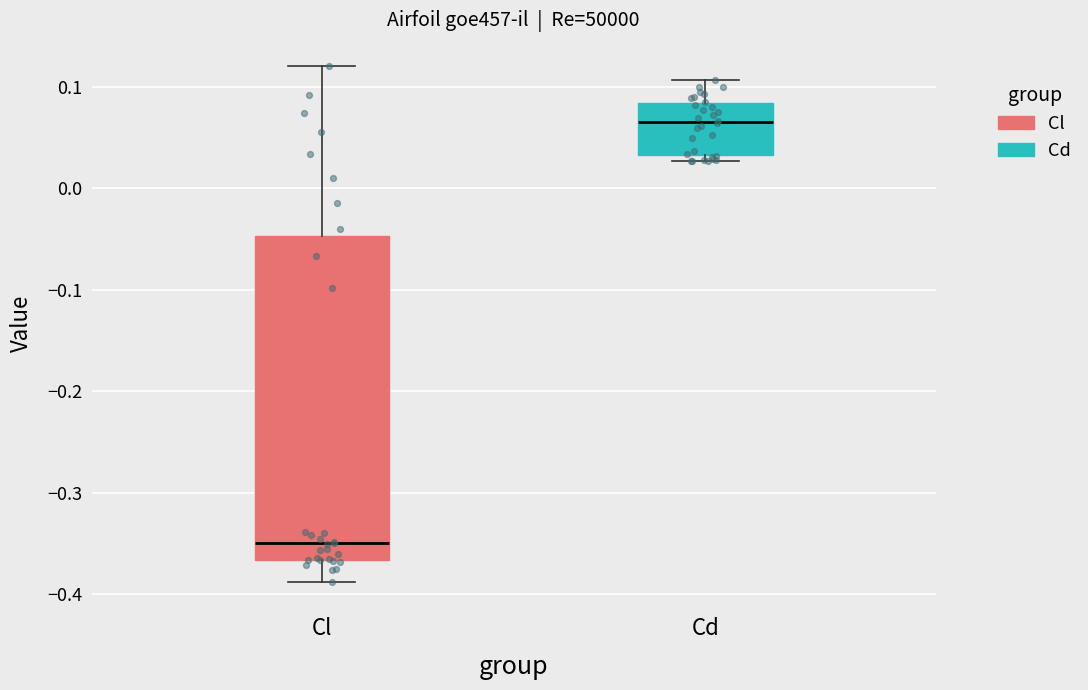

Reading left to right, read every box against the y-axis: the position of its median line, the range the box covers, and the ends of its whiskers. The values are not printed on the chart, so give them approximately, as read against the axis.

Cl: median -0.35, box -0.37 to -0.05, whiskers -0.39 to 0.12
Cd: median 0.07, box 0.03 to 0.08, whiskers 0.03 (just below the box's lower edge) to 0.11